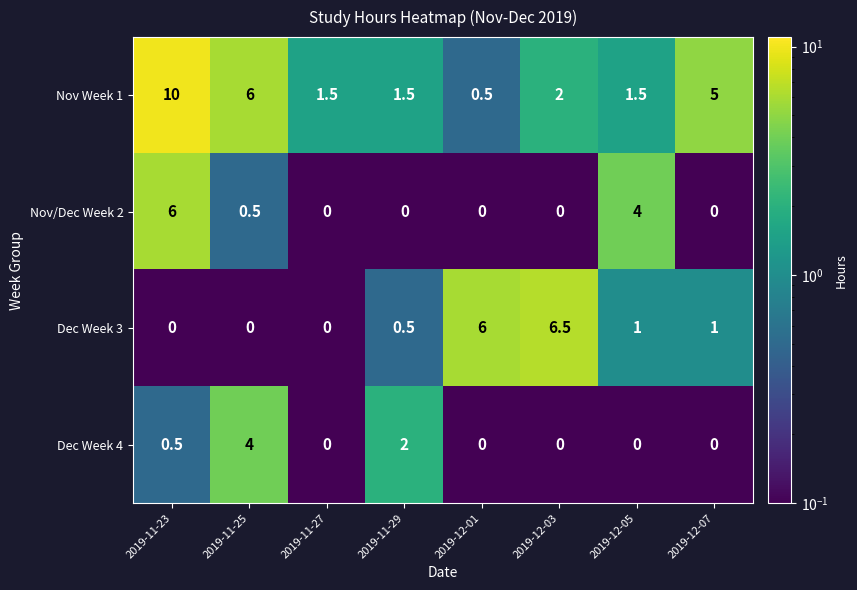

Rank the series by their maximum value, from lowest to highest.

Dec Week 4, Nov/Dec Week 2, Dec Week 3, Nov Week 1